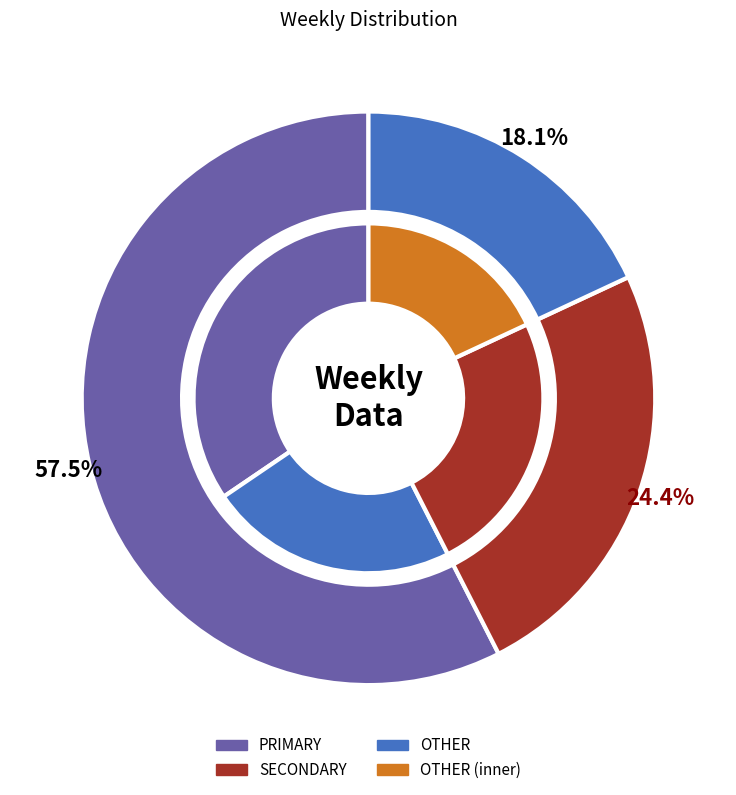

Which series has the largest range (max minus min)?

PRIMARY